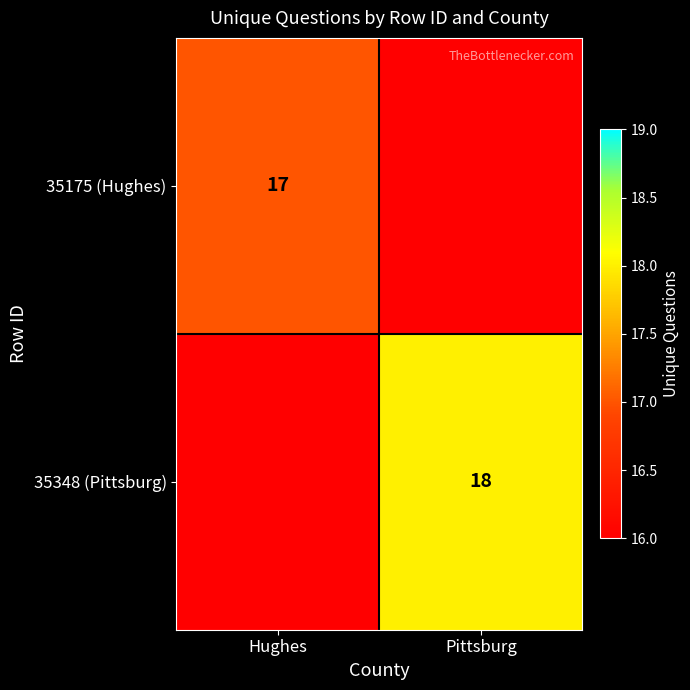

How many series are shown in this chart?

2